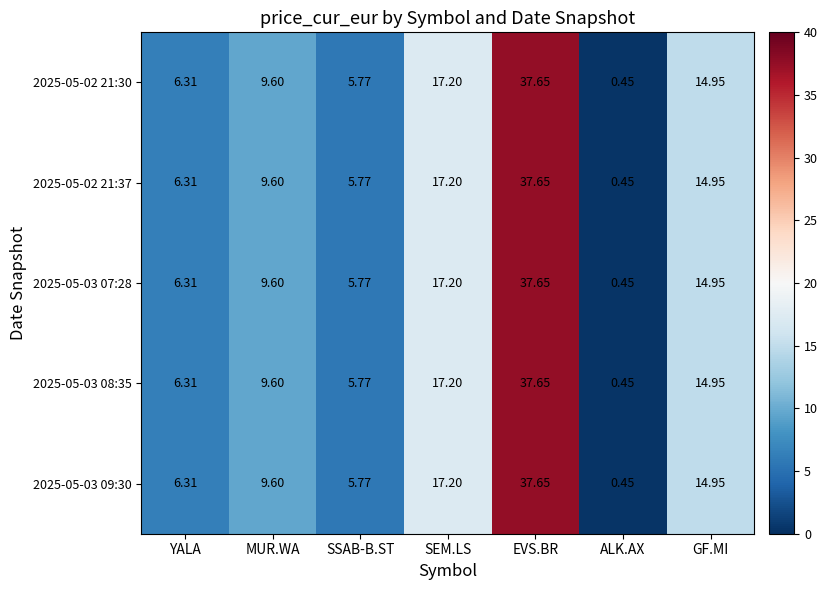

Which category has the highest value in the 2025-05-03 08:35 series?

EVS.BR